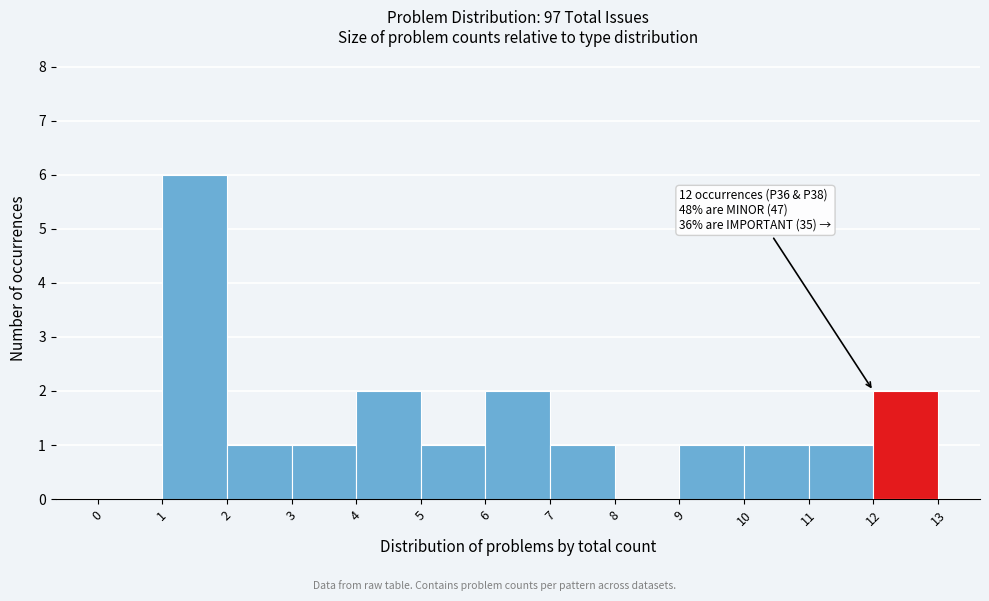

Over which range of the x-axis is the bar tallest?

1 to 2